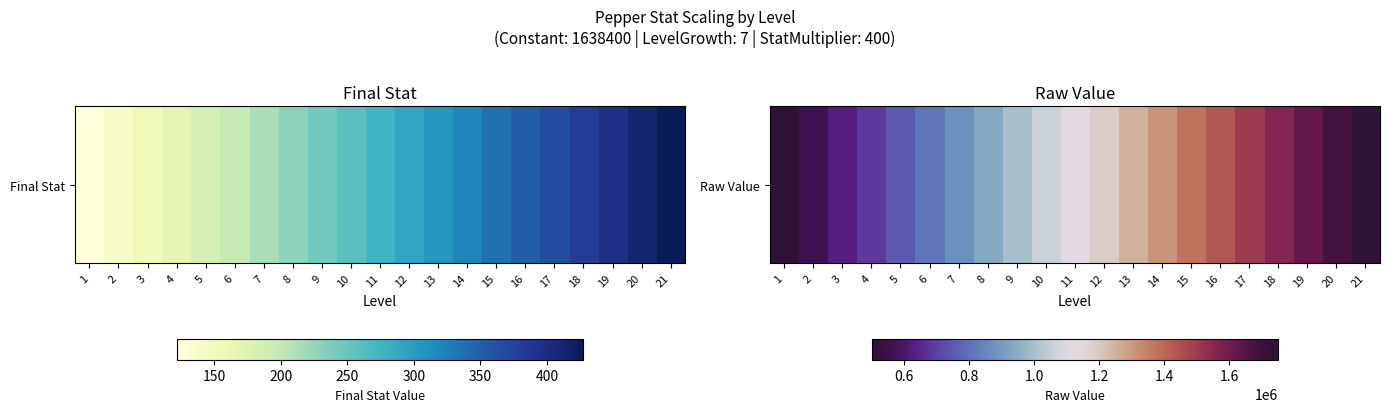

Is it true that the value at 9 is 1000000?

True